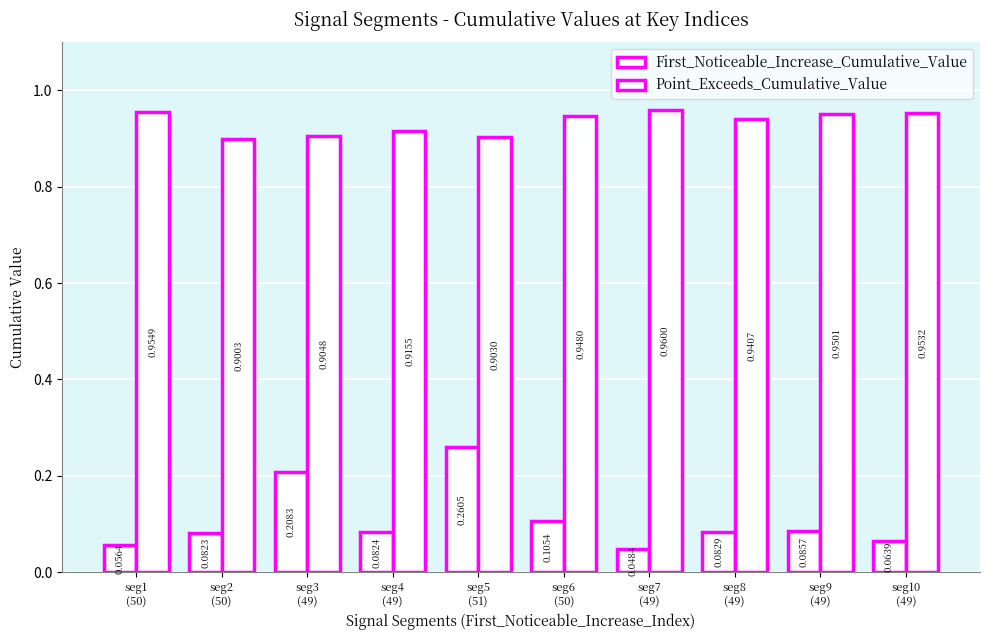

The Point_Exceeds_Cumulative_Value series shows 1.3 at seg1
(50). True or false?

False